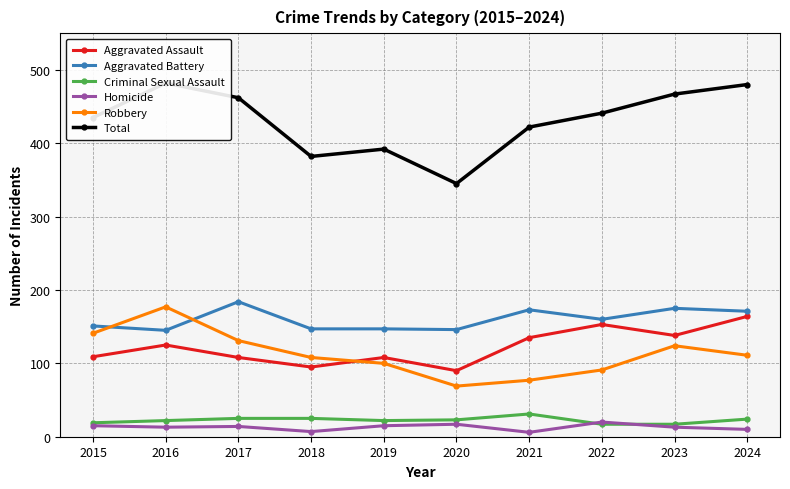

True or false: Aggravated Assault and Aggravated Battery intersect in this chart.

False